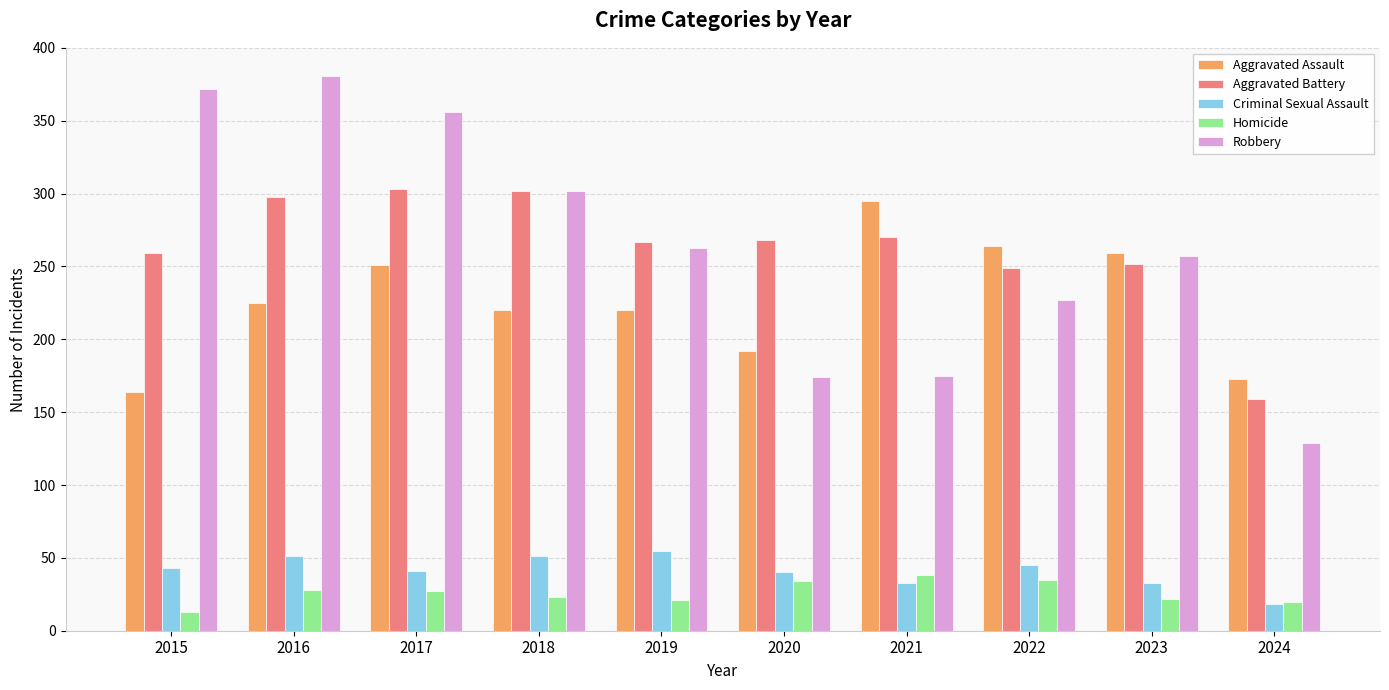

Which series changed the most between 2020 and 2023?

Robbery